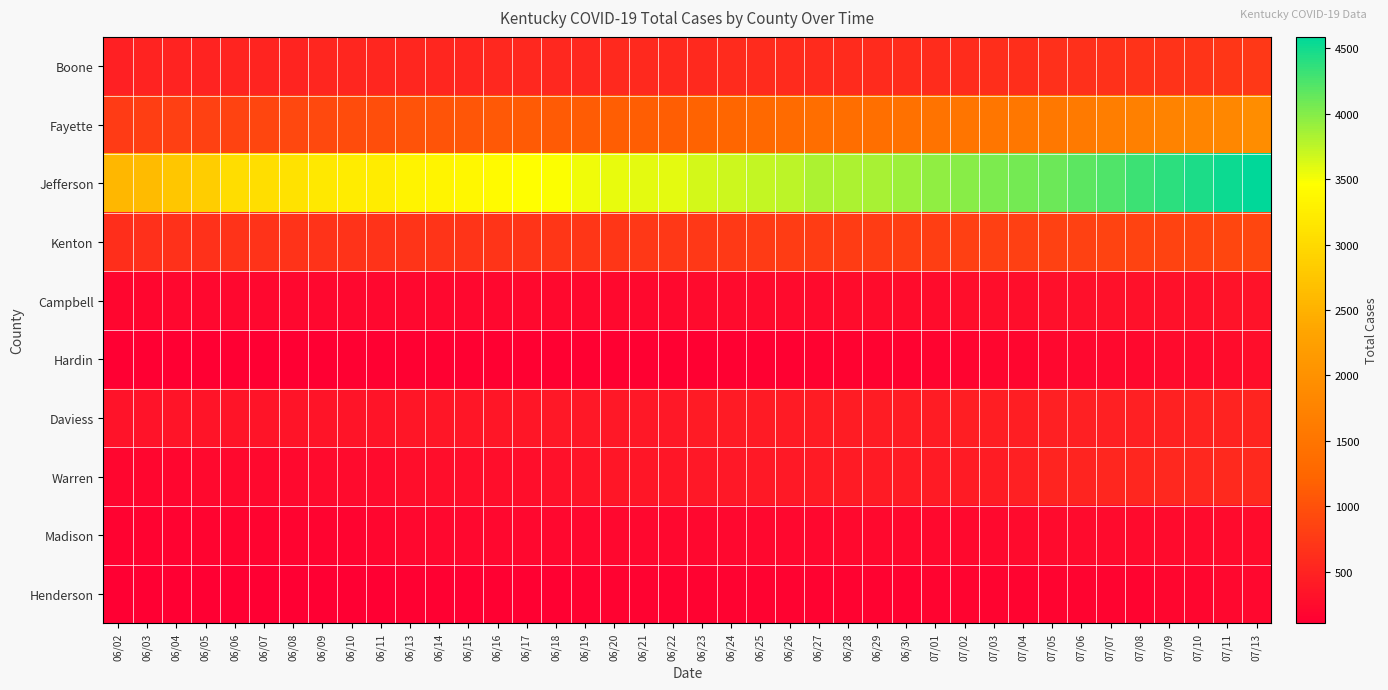

Reading left to right, list all the values displayed in this chart.

Boone: 06/02=467	06/03=492	06/04=505	06/05=508	06/06=516	06/07=519	06/08=522	06/09=527	06/10=532	06/11=535	06/13=539	06/14=540	06/15=541	06/16=546	06/17=552	06/18=557	06/19=561	06/20=566	06/21=568	06/22=568	06/23=575	06/24=580	06/25=588	06/26=590	06/27=594	06/28=594	06/29=594	06/30=597	07/01=602	07/02=606	07/03=615	07/04=625	07/05=642	07/06=646	07/07=660	07/08=672	07/09=683	07/10=694	07/11=712	07/13=733
Fayette: 06/02=770	06/03=803	06/04=808	06/05=840	06/06=854	06/07=877	06/08=902	06/09=920	06/10=956	06/11=970	06/13=1026	06/14=1039	06/15=1065	06/16=1088	06/17=1106	06/18=1120	06/19=1135	06/20=1147	06/21=1153	06/22=1153	06/23=1200	06/24=1240	06/25=1293	06/26=1326	06/27=1372	06/28=1378	06/29=1387	06/30=1432	07/01=1467	07/02=1495	07/03=1510	07/04=1527	07/05=1556	07/06=1588	07/07=1647	07/08=1696	07/09=1736	07/10=1778	07/11=1814	07/13=1912
Jefferson: 06/02=2562	06/03=2612	06/04=2760	06/05=2843	06/06=3043	06/07=3058	06/08=3104	06/09=3186	06/10=3226	06/11=3229	06/13=3323	06/14=3340	06/15=3363	06/16=3412	06/17=3451	06/18=3482	06/19=3528	06/20=3561	06/21=3582	06/22=3582	06/23=3651	06/24=3682	06/25=3714	06/26=3765	06/27=3820	06/28=3829	06/29=3852	06/30=3901	07/01=3942	07/02=3991	07/03=4034	07/04=4065	07/05=4109	07/06=4173	07/07=4233	07/08=4312	07/09=4395	07/10=4458	07/11=4522	07/13=4588
Kenton: 06/02=614	06/03=638	06/04=652	06/05=663	06/06=671	06/07=675	06/08=680	06/09=680	06/10=681	06/11=683	06/13=690	06/14=690	06/15=690	06/16=695	06/17=699	06/18=706	06/19=709	06/20=717	06/21=723	06/22=723	06/23=735	06/24=741	06/25=759	06/26=777	06/27=785	06/28=787	06/29=787	06/30=794	07/01=800	07/02=807	07/03=814	07/04=820	07/05=828	07/06=833	07/07=844	07/08=852	07/09=857	07/10=864	07/11=879	07/13=890
Campbell: 06/02=185	06/03=191	06/04=194	06/05=194	06/06=196	06/07=197	06/08=198	06/09=197	06/10=198	06/11=201	06/13=207	06/14=207	06/15=207	06/16=207	06/17=212	06/18=213	06/19=219	06/20=225	06/21=227	06/22=227	06/23=234	06/24=236	06/25=238	06/26=242	06/27=246	06/28=248	06/29=249	06/30=256	07/01=262	07/02=267	07/03=270	07/04=275	07/05=283	07/06=293	07/07=299	07/08=303	07/09=307	07/10=314	07/11=323	07/13=333
Hardin: 06/02=106	06/03=109	06/04=111	06/05=119	06/06=120	06/07=119	06/08=119	06/09=122	06/10=125	06/11=127	06/13=133	06/14=133	06/15=133	06/16=134	06/17=135	06/18=135	06/19=135	06/20=134	06/21=134	06/22=134	06/23=134	06/24=136	06/25=138	06/26=140	06/27=145	06/28=145	06/29=146	06/30=155	07/01=164	07/02=171	07/03=177	07/04=193	07/05=199	07/06=202	07/07=214	07/08=223	07/09=229	07/10=246	07/11=259	07/13=274
Daviess: 06/02=323	06/03=330	06/04=337	06/05=339	06/06=340	06/07=340	06/08=342	06/09=341	06/10=343	06/11=347	06/13=353	06/14=357	06/15=360	06/16=365	06/17=368	06/18=370	06/19=373	06/20=375	06/21=381	06/22=381	06/23=404	06/24=407	06/25=414	06/26=421	06/27=428	06/28=428	06/29=431	06/30=433	07/01=435	07/02=440	07/03=452	07/04=453	07/05=457	07/06=458	07/07=467	07/08=469	07/09=483	07/10=493	07/11=499	07/13=511
Warren: 06/02=178	06/03=184	06/04=184	06/05=214	06/06=216	06/07=216	06/08=219	06/09=233	06/10=233	06/11=233	06/13=268	06/14=271	06/15=277	06/16=279	06/17=281	06/18=314	06/19=347	06/20=358	06/21=361	06/22=361	06/23=370	06/24=378	06/25=391	06/26=400	06/27=405	06/28=406	06/29=408	06/30=414	07/01=418	07/02=420	07/03=433	07/04=470	07/05=515	07/06=524	07/07=528	07/08=537	07/09=545	07/10=559	07/11=565	07/13=573
Madison: 06/02=152	06/03=155	06/04=158	06/05=164	06/06=168	06/07=169	06/08=170	06/09=173	06/10=176	06/11=178	06/13=195	06/14=197	06/15=199	06/16=201	06/17=201	06/18=201	06/19=201	06/20=202	06/21=202	06/22=202	06/23=206	06/24=208	06/25=210	06/26=211	06/27=211	06/28=213	06/29=216	06/30=217	07/01=220	07/02=222	07/03=227	07/04=233	07/05=233	07/06=233	07/07=238	07/08=241	07/09=244	07/10=245	07/11=245	07/13=247
Henderson: 06/02=112	06/03=112	06/04=117	06/05=118	06/06=119	06/07=119	06/08=119	06/09=119	06/10=120	06/11=121	06/13=129	06/14=130	06/15=133	06/16=136	06/17=140	06/18=141	06/19=143	06/20=144	06/21=144	06/22=144	06/23=150	06/24=154	06/25=155	06/26=155	06/27=156	06/28=156	06/29=157	06/30=156	07/01=160	07/02=161	07/03=163	07/04=163	07/05=163	07/06=166	07/07=169	07/08=173	07/09=178	07/10=190	07/11=199	07/13=210